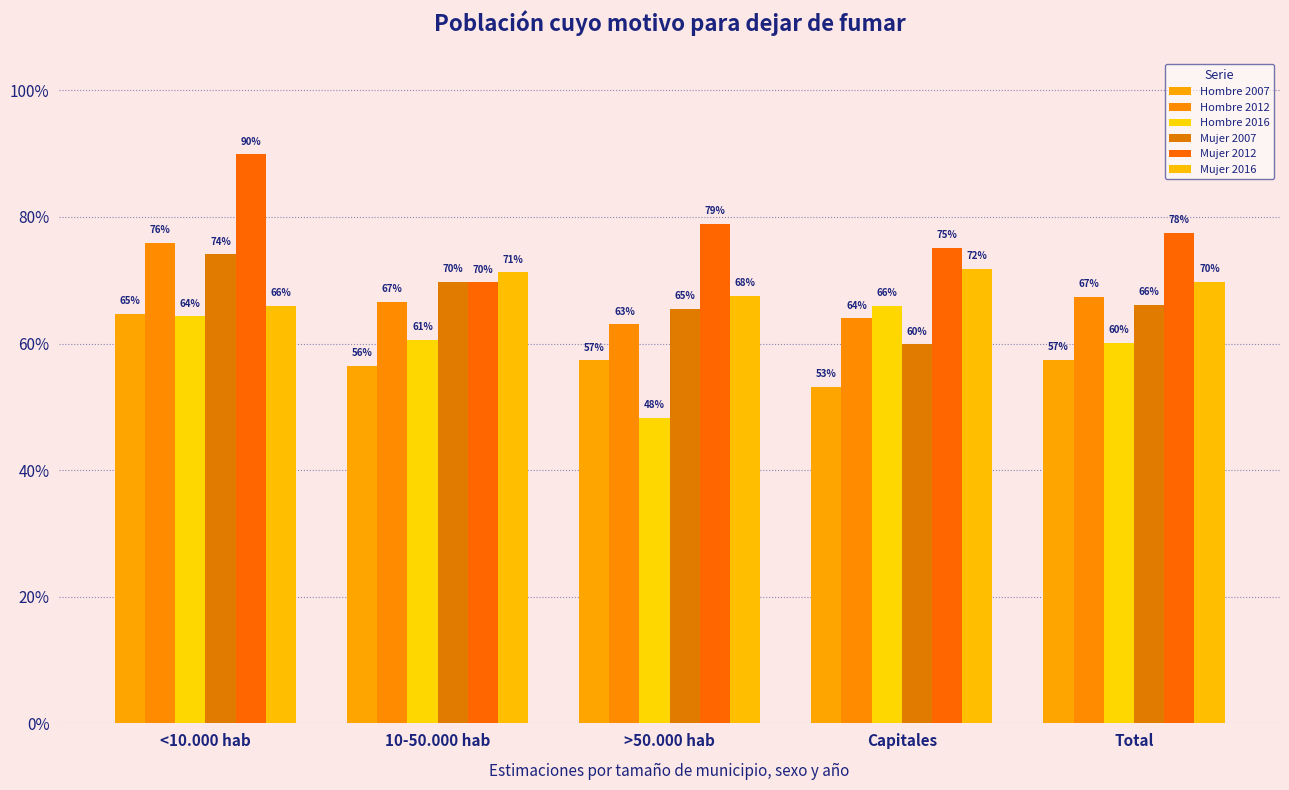

Is it true that Hombre 2007 equals 0.6 at Total?

True